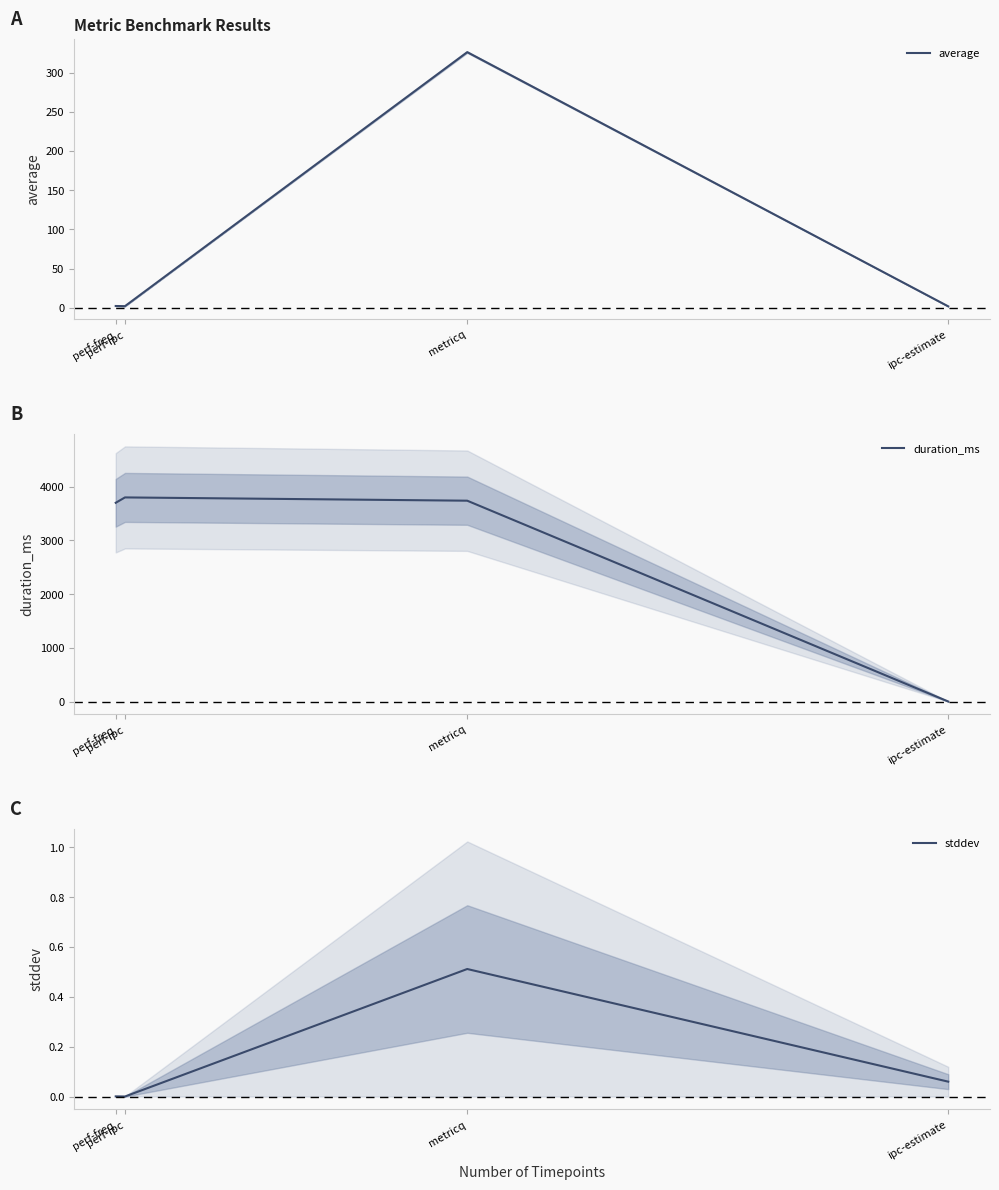

Is it true that stddev equals 0.0 at perf-ipc?

True